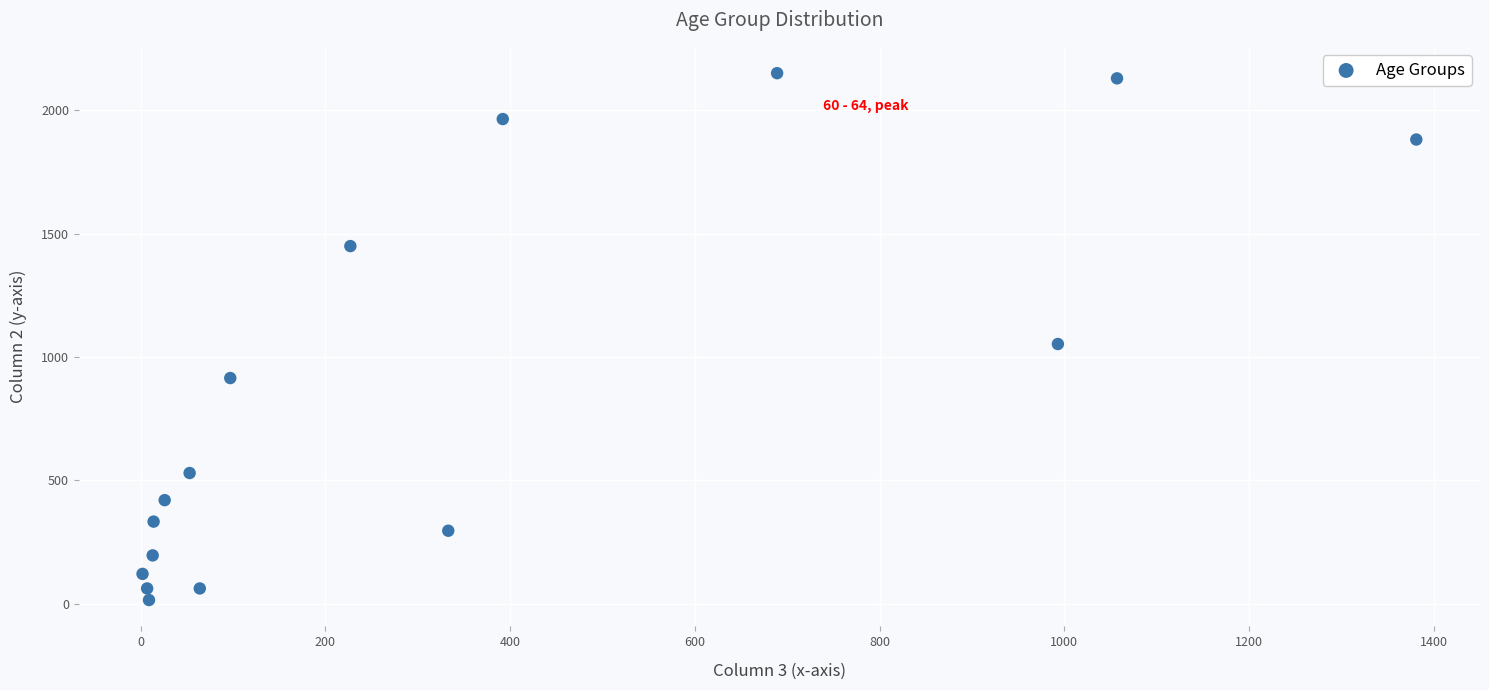

What is the range of Y values (max minus min)?

2136